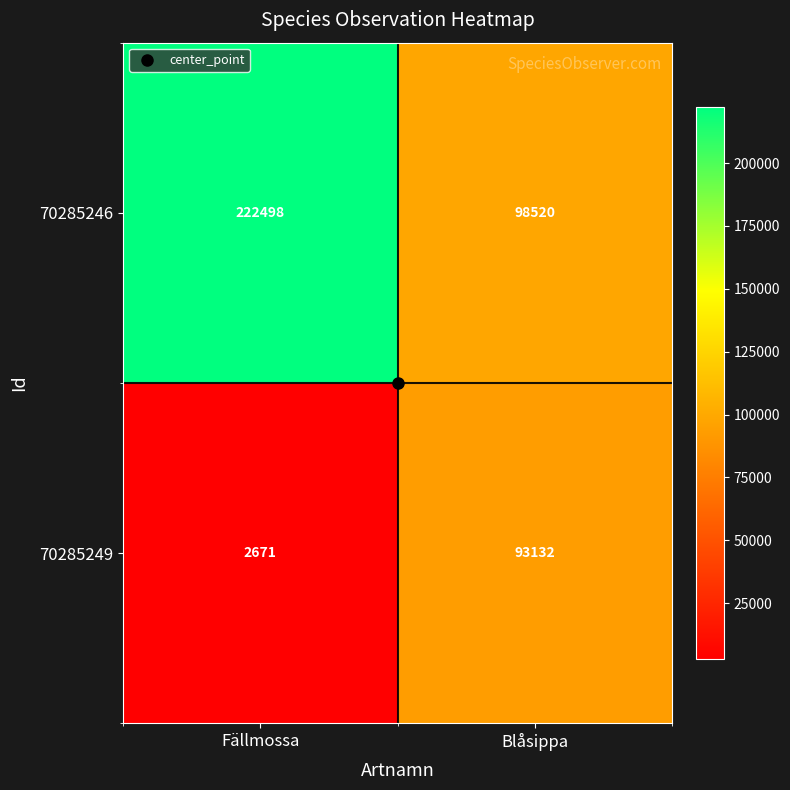

The value of 70285249 at Fällmossa is 1776. True or false?

False